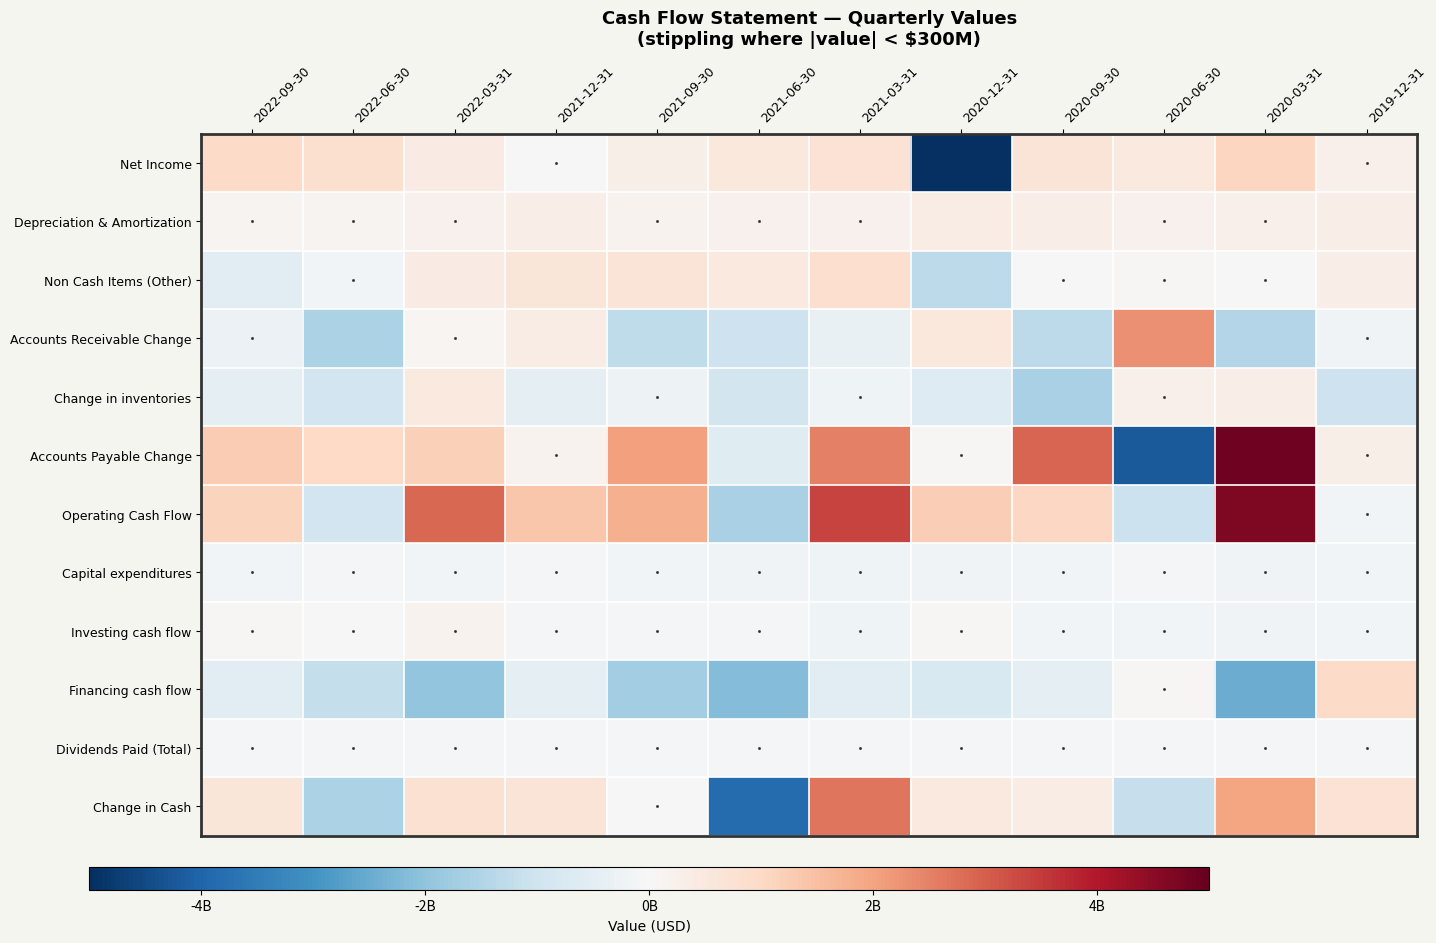

Reading right to left, list all the values displayed in this chart.

Net Income: 2019-12-31=242000000	2020-03-31=1078000000	2020-06-30=494000000	2020-09-30=627000000	2020-12-31=-6174000000	2021-03-31=713000000	2021-06-30=533000000	2021-09-30=310000000	2021-12-31=39000000	2022-03-31=405000000	2022-06-30=809000000	2022-09-30=967000000
Depreciation & Amortization: 2019-12-31=329000000	2020-03-31=257000000	2020-06-30=217000000	2020-09-30=326000000	2020-12-31=359000000	2021-03-31=227000000	2021-06-30=218000000	2021-09-30=195000000	2021-12-31=313000000	2022-03-31=209000000	2022-06-30=148000000	2022-09-30=151000000
Non Cash Items (Other): 2019-12-31=351000000	2020-03-31=-4000000	2020-06-30=75000000	2020-09-30=-24000000	2020-12-31=-1305000000	2021-03-31=821000000	2021-06-30=475000000	2021-09-30=641000000	2021-12-31=621000000	2022-03-31=393000000	2022-06-30=-122000000	2022-09-30=-548000000
Accounts Receivable Change: 2019-12-31=-178000000	2020-03-31=-1450000000	2020-06-30=2291000000	2020-09-30=-1310000000	2020-12-31=519000000	2021-03-31=-355000000	2021-06-30=-1045000000	2021-09-30=-1266000000	2021-12-31=386000000	2022-03-31=82000000	2022-06-30=-1584000000	2022-09-30=-299000000
Change in inventories: 2019-12-31=-1020000000	2020-03-31=313000000	2020-06-30=238000000	2020-09-30=-1634000000	2020-12-31=-650000000	2021-03-31=-230000000	2021-06-30=-901000000	2021-09-30=-263000000	2021-12-31=-495000000	2022-03-31=490000000	2022-06-30=-955000000	2022-09-30=-498000000
Accounts Payable Change: 2019-12-31=274000000	2020-03-31=4881000000	2020-06-30=-4214000000	2020-09-30=2909000000	2020-12-31=65000000	2021-03-31=2507000000	2021-06-30=-609000000	2021-09-30=2040000000	2021-12-31=181000000	2022-03-31=1190000000	2022-06-30=1006000000	2022-09-30=1286000000
Operating Cash Flow: 2019-12-31=-121000000	2020-03-31=4654000000	2020-06-30=-1062000000	2020-09-30=1021000000	2020-12-31=1213000000	2021-03-31=3370000000	2021-06-30=-1622000000	2021-09-30=1792000000	2021-12-31=1377000000	2022-03-31=2887000000	2022-06-30=-941000000	2022-09-30=1107000000
Capital expenditures: 2019-12-31=-154000000	2020-03-31=-168000000	2020-06-30=-117000000	2020-09-30=-148000000	2020-12-31=-162000000	2021-03-31=-214000000	2021-06-30=-159000000	2021-09-30=-120000000	2021-12-31=-101000000	2022-03-31=-155000000	2022-06-30=-100000000	2022-09-30=-122000000
Investing cash flow: 2019-12-31=-124000000	2020-03-31=-170000000	2020-06-30=-130000000	2020-09-30=-148000000	2020-12-31=68000000	2021-03-31=-205000000	2021-06-30=-99000000	2021-09-30=-58000000	2021-12-31=-115000000	2022-03-31=183000000	2022-06-30=39000000	2022-09-30=77000000
Financing cash flow: 2019-12-31=949000000	2020-03-31=-2480000000	2020-06-30=61000000	2020-09-30=-462000000	2020-12-31=-775000000	2021-03-31=-517000000	2021-06-30=-2151000000	2021-09-30=-1743000000	2021-12-31=-438000000	2022-03-31=-1989000000	2022-06-30=-1181000000	2022-09-30=-572000000
Dividends Paid (Total): 2019-12-31=-74000000	2020-03-31=-72000000	2020-06-30=-74000000	2020-09-30=-66000000	2020-12-31=-69000000	2021-03-31=-67000000	2021-06-30=-69000000	2021-09-30=-65000000	2021-12-31=-72000000	2022-03-31=-71000000	2022-06-30=-71000000	2022-09-30=-68000000
Change in Cash: 2019-12-31=709000000	2020-03-31=1958000000	2020-06-30=-1159000000	2020-09-30=376000000	2020-12-31=492000000	2021-03-31=2664000000	2021-06-30=-3861000000	2021-09-30=-2000000	2021-12-31=626000000	2022-03-31=776000000	2022-06-30=-1595000000	2022-09-30=618000000